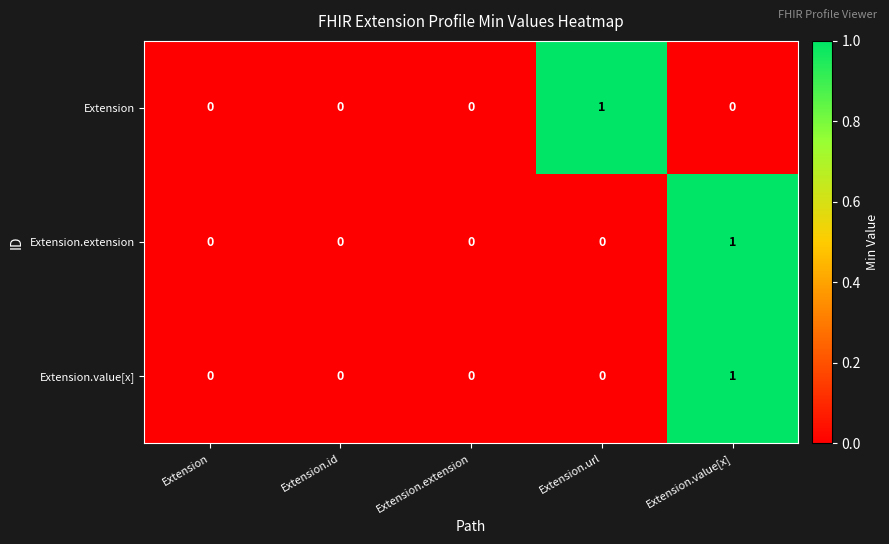

What is the total value across all series at Extension.value[x]?

2